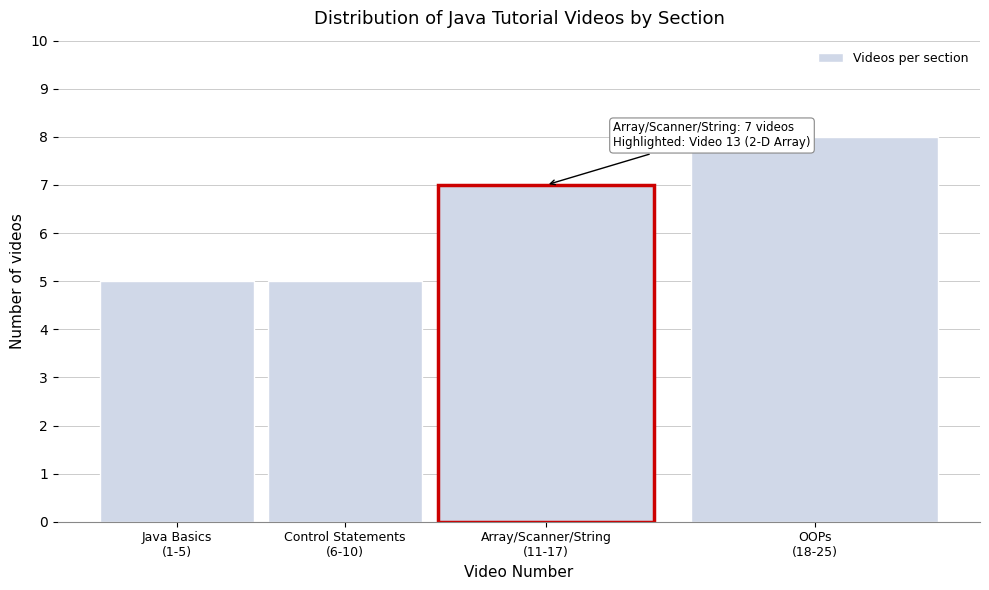

Reading left to right, list all the values displayed in this chart.

5	5	7	8